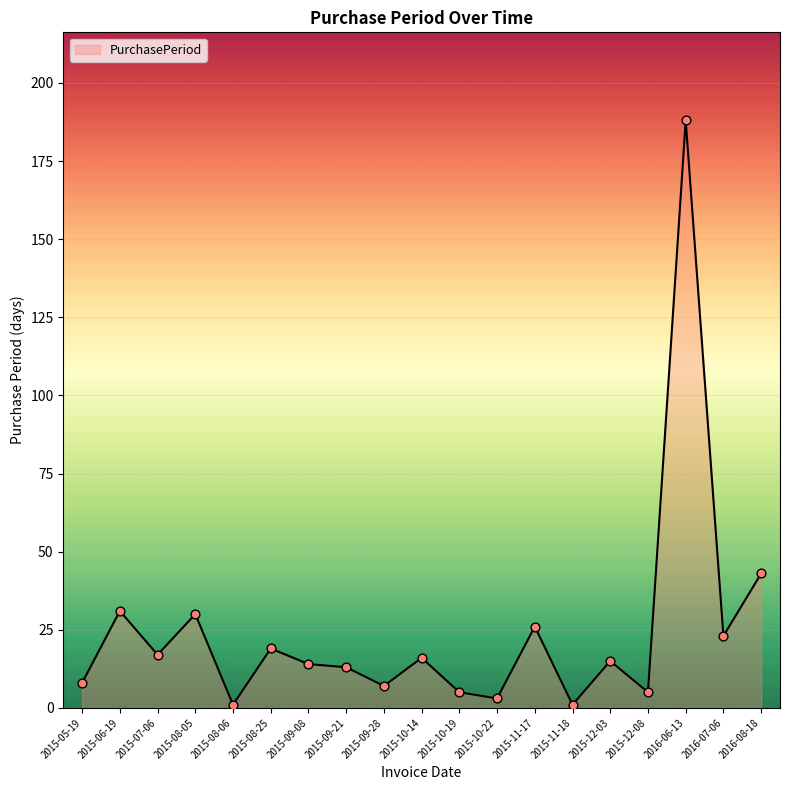

What is the ratio of the value at 2015-09-21 to the value at 2015-08-05?

0.4